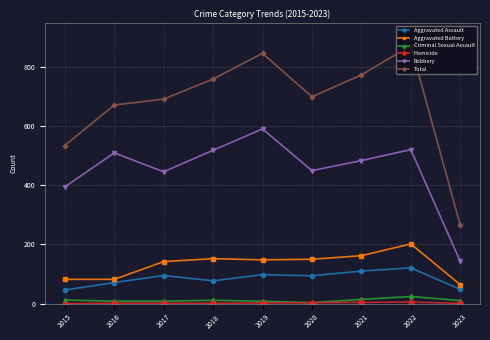

The value of Robbery at 2018 is 519. True or false?

True